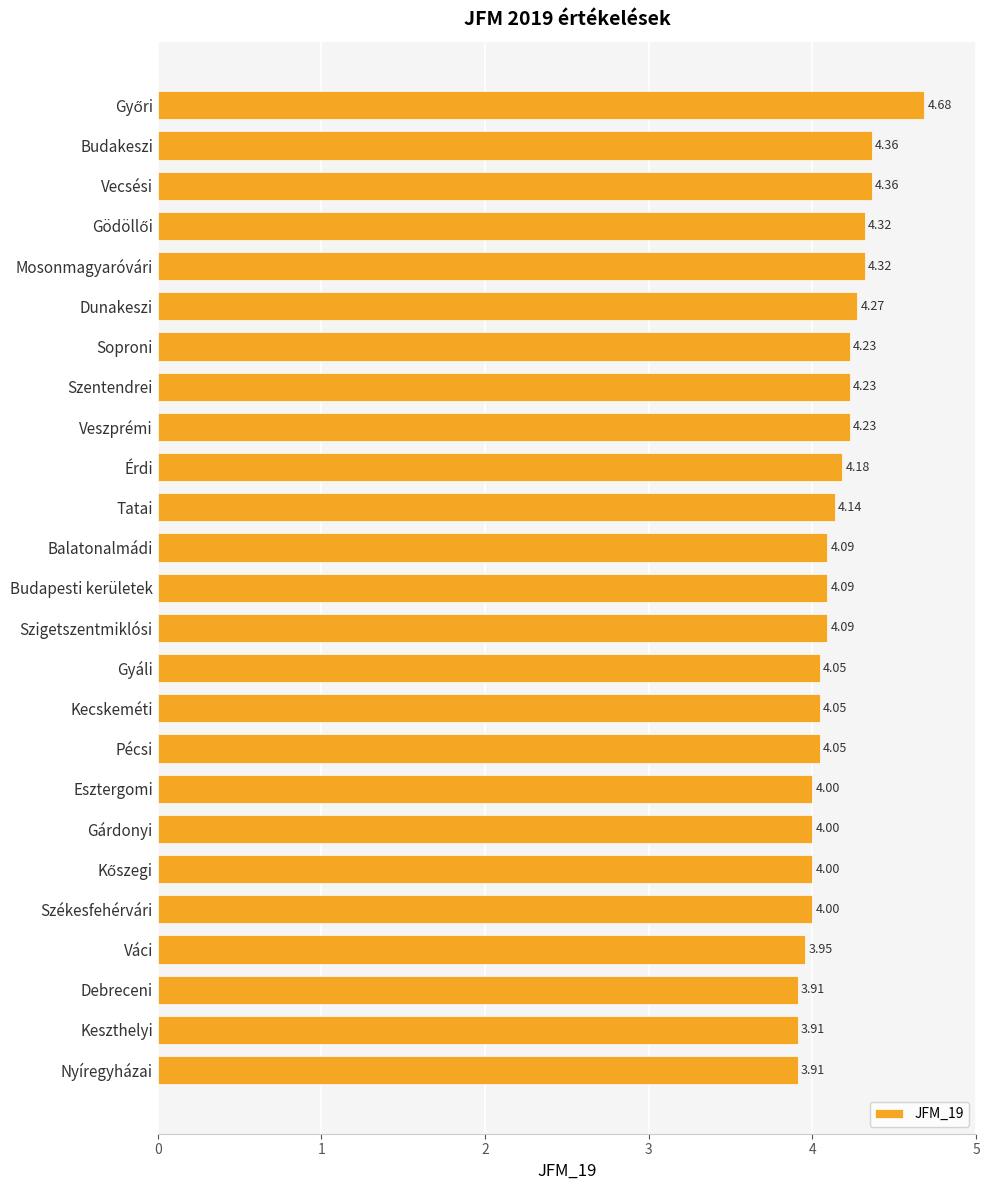

How many bars are there in total?

25